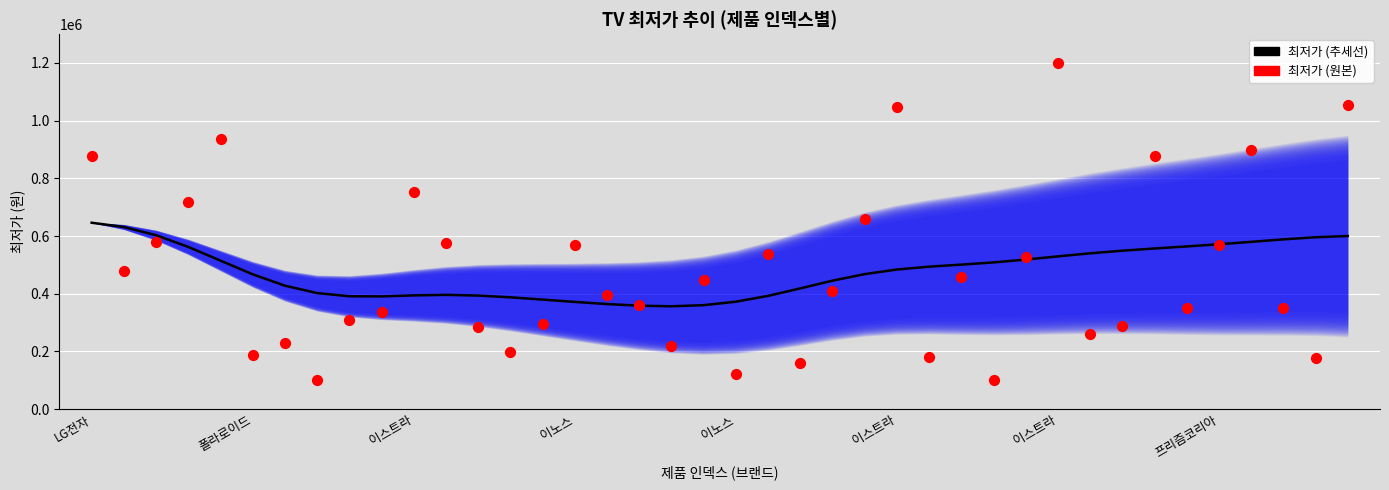

What is the total value across all series at 이노스?

940440.0